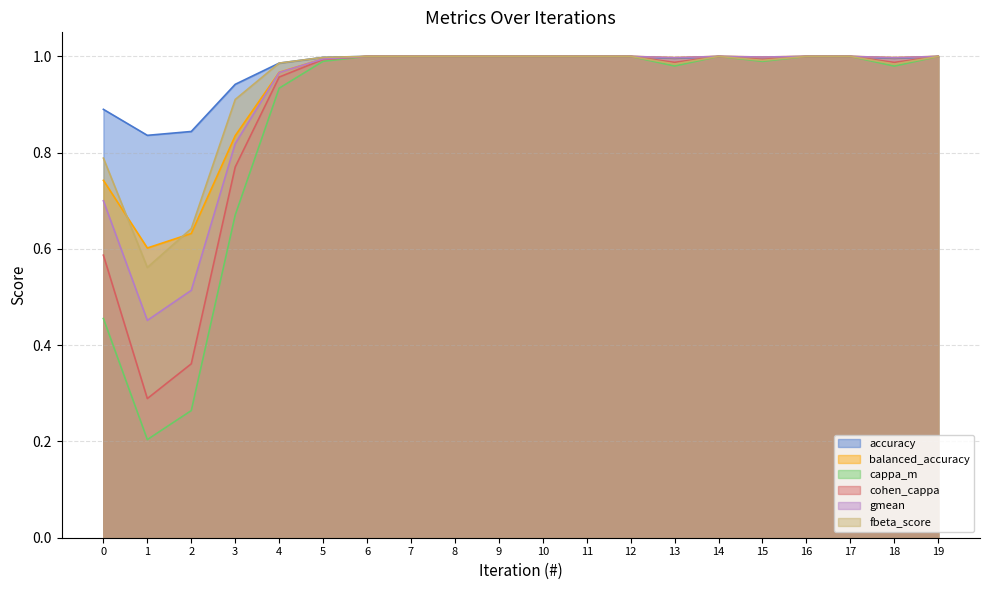

Does the chart display data point markers on the line(s)?

No